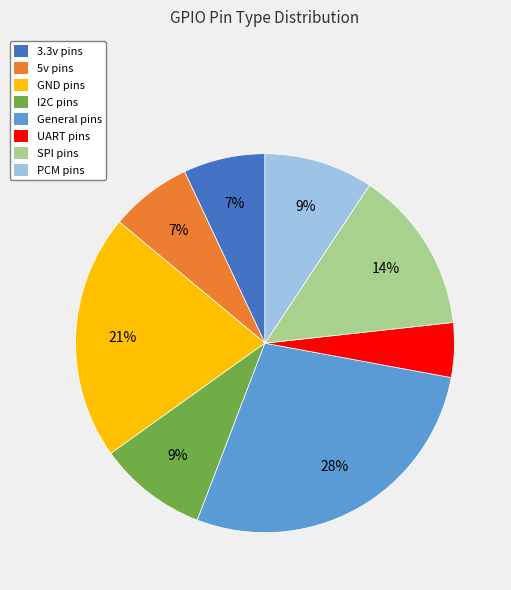

Does SPI represent more than half of the total?

No